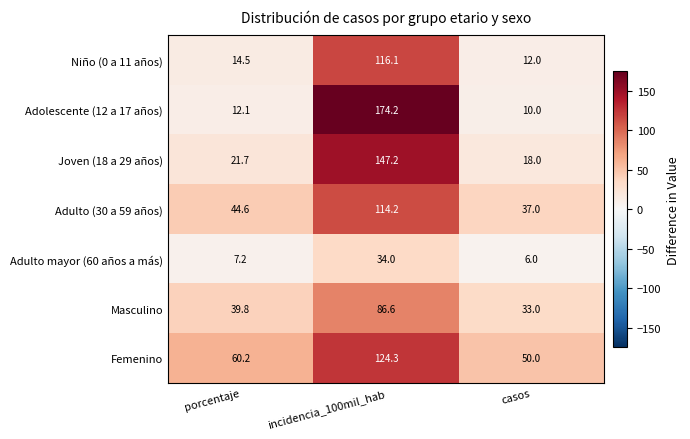

What is the sum of all Adulto (30 a 59 años) values?

195.8